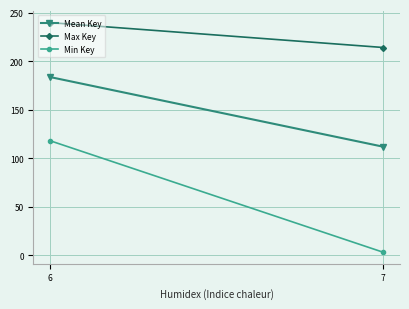

What are all the series names shown in the legend?

Mean Key, Max Key, Min Key